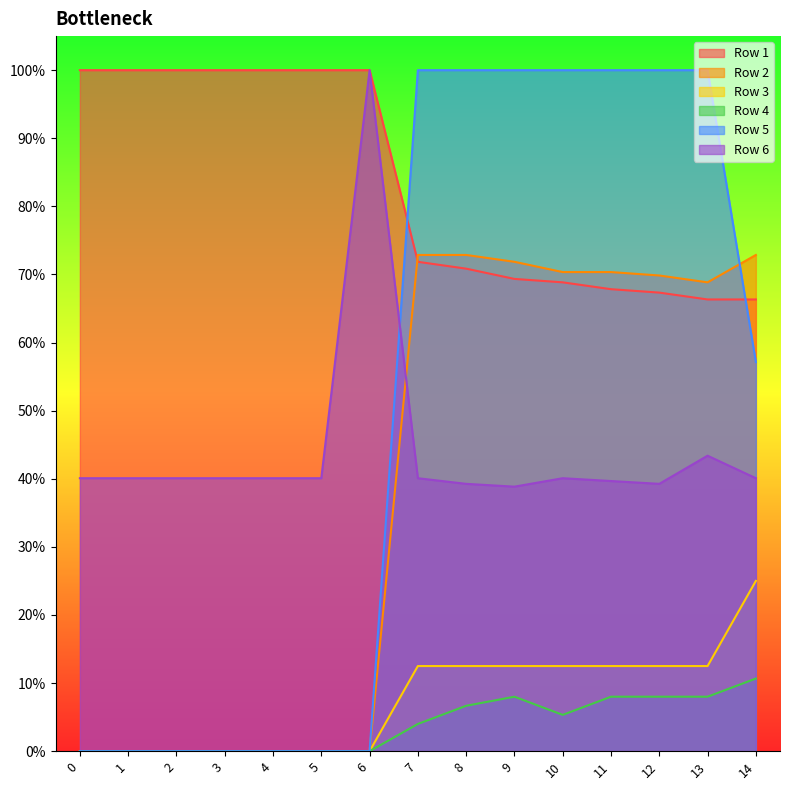

Which series has the widest spread of values?

Row 5